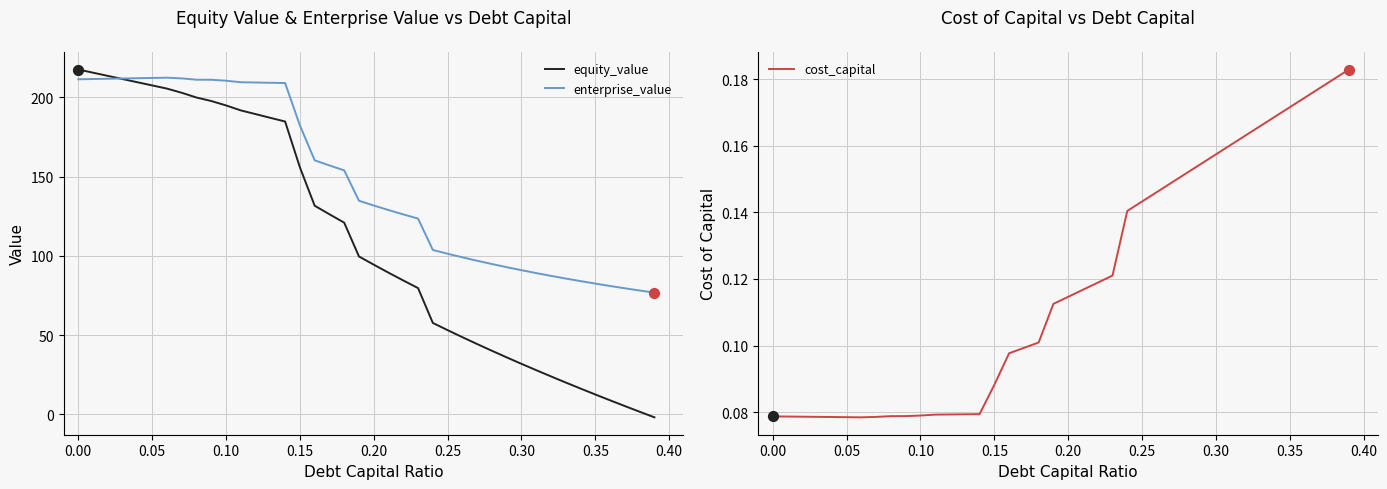

True or false: equity_value has a value of 217.6 at 0.00.

True